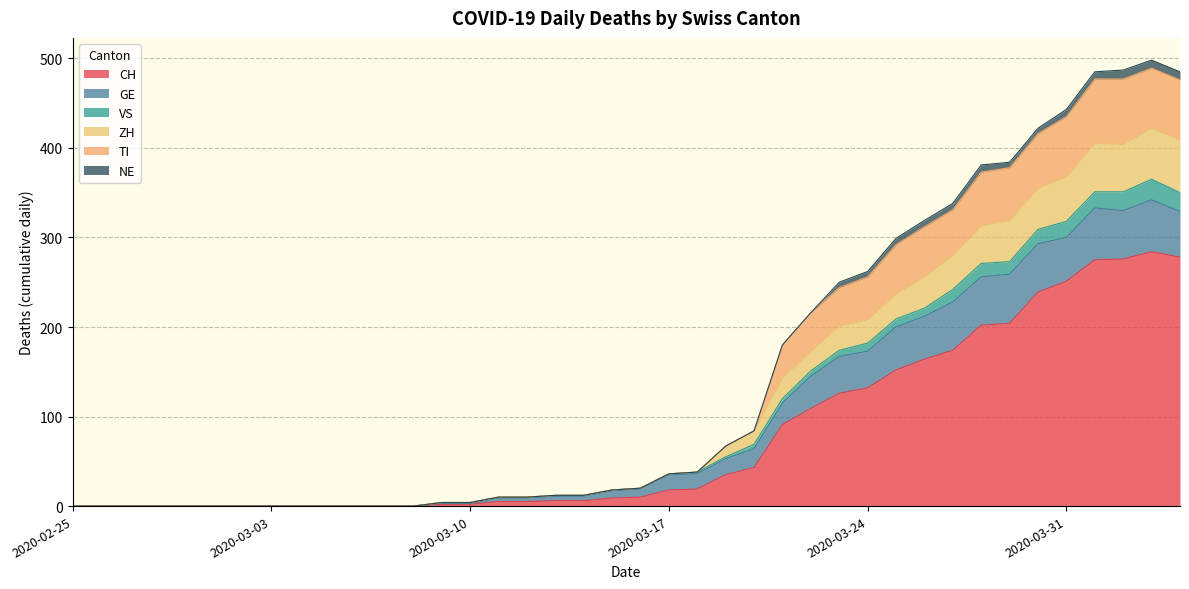

How many data points does each series have?

40